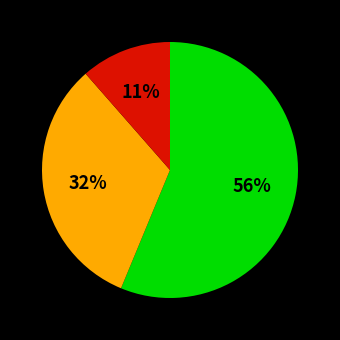

To the nearest percent, what is the difference between the largest and smallest slice percentages?

45%